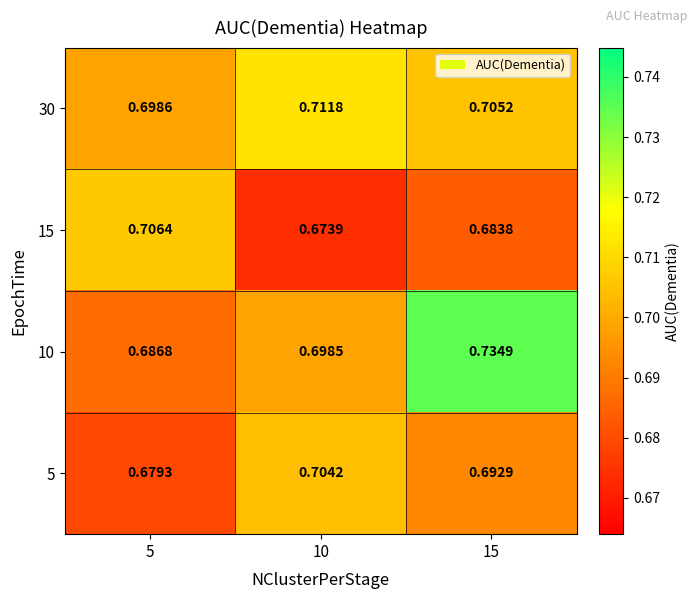

Which series has the largest range (max minus min)?

10